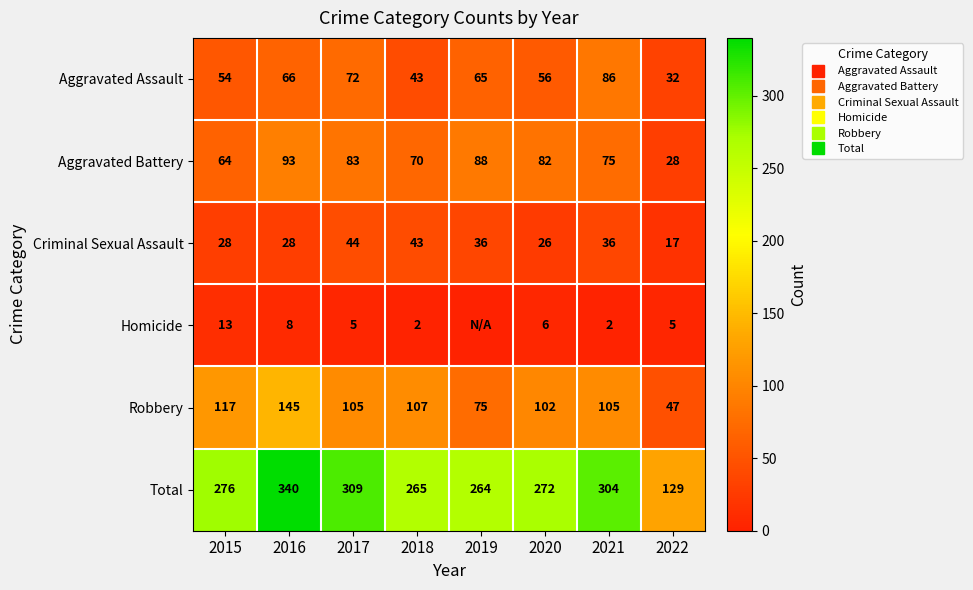

How many values in the Aggravated Assault series exceed 65?

3